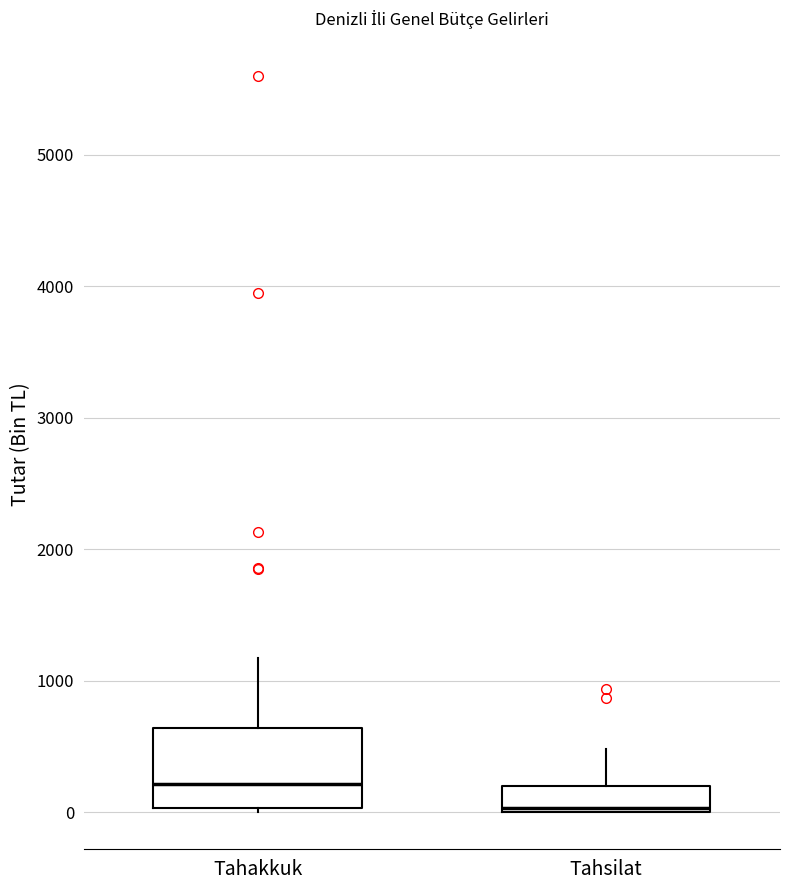

Which box's median line is the lowest?

Tahsilat